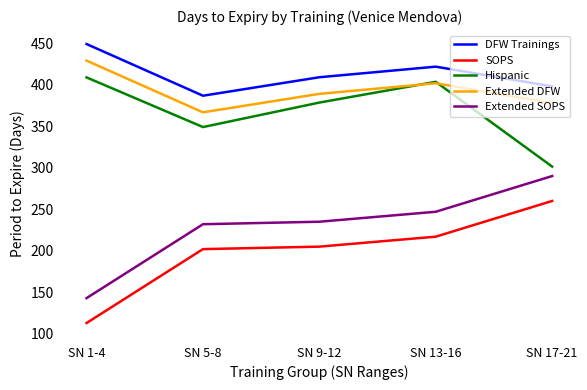

What is the sum of all Extended SOPS values?

1147.0